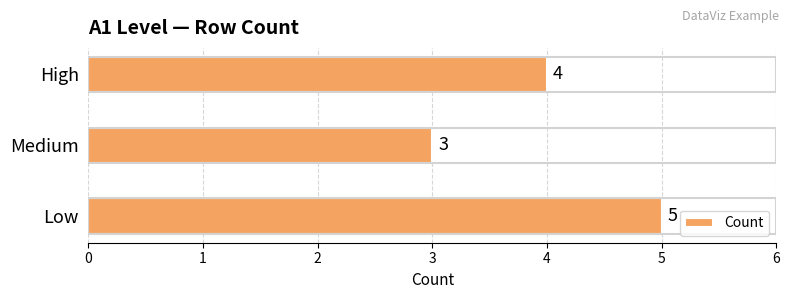

The value at Medium is 3. True or false?

True